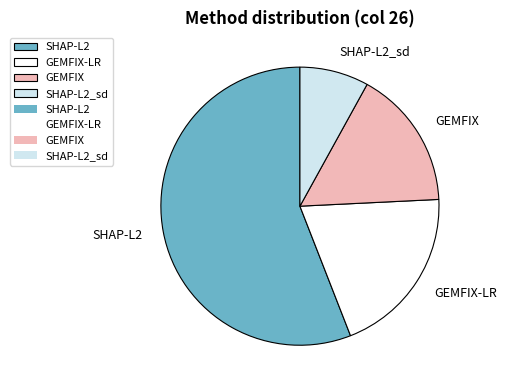

Which category accounts for the majority?

SHAP-L2